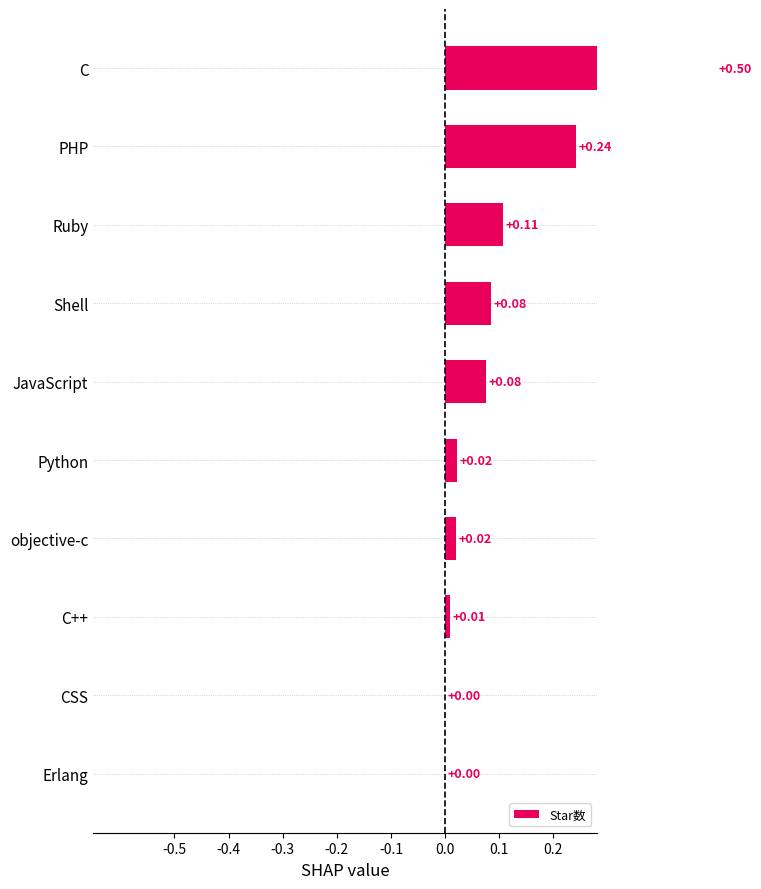

How many bars are there in total?

10